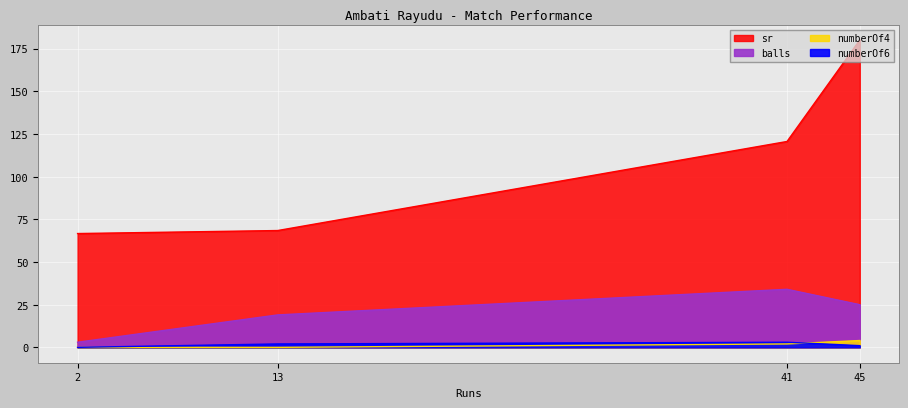

What is the difference between the numberOf4 values at 41 and 13?

2.0